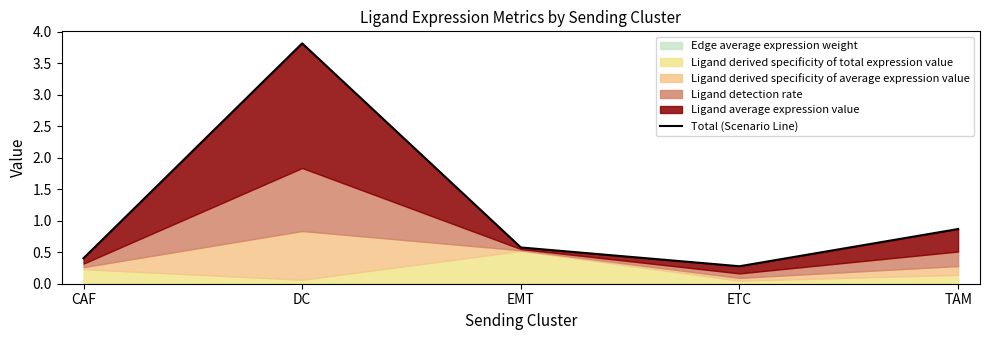

Rank the categories by value from lowest to highest.

ETC, CAF, EMT, TAM, DC